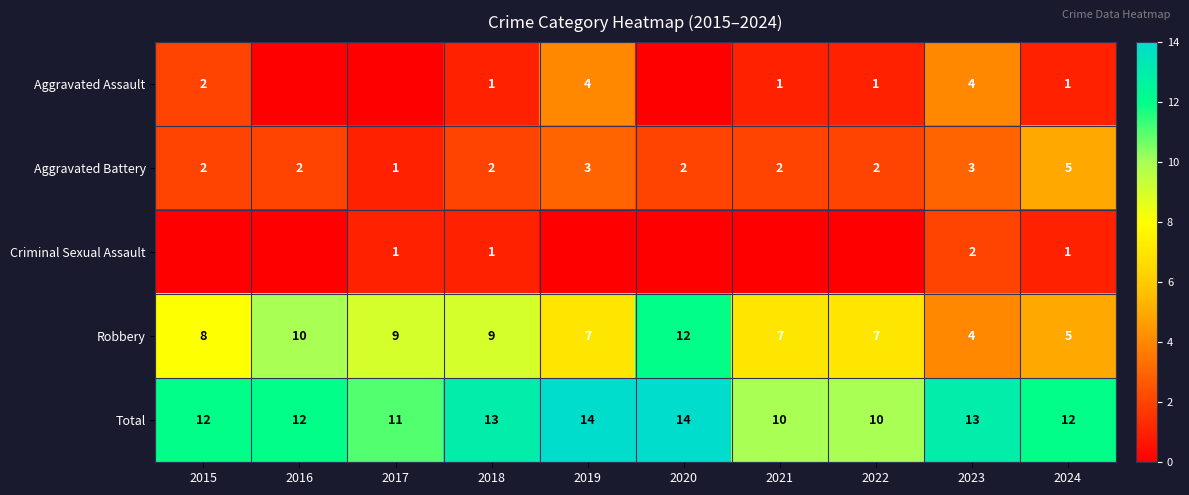

The value of Total at 2016 is 7. True or false?

False